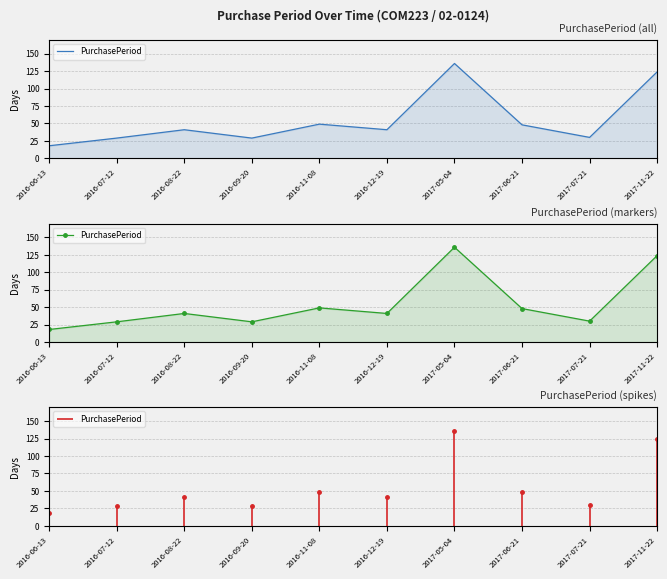

How many data points does each series have?

10